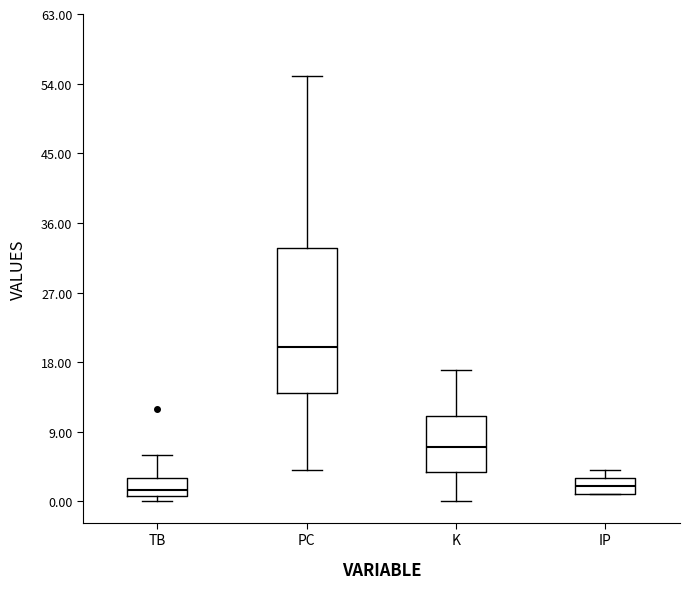

Reading left to right, transcribe this box plot: for each box, give where its median line is, the range the box spans, and where its two whiskers end, as read against the y-axis. The values are not printed on the chart, so give them approximately, as read against the axis.

TB: median 2, box 1 to 3, whiskers 0 to 6
PC: median 20, box 14 to 33, whiskers 4 to 55
K: median 7, box 4 to 11, whiskers 0 to 17
IP: median 2, box 1 to 3, whiskers 1 to 4